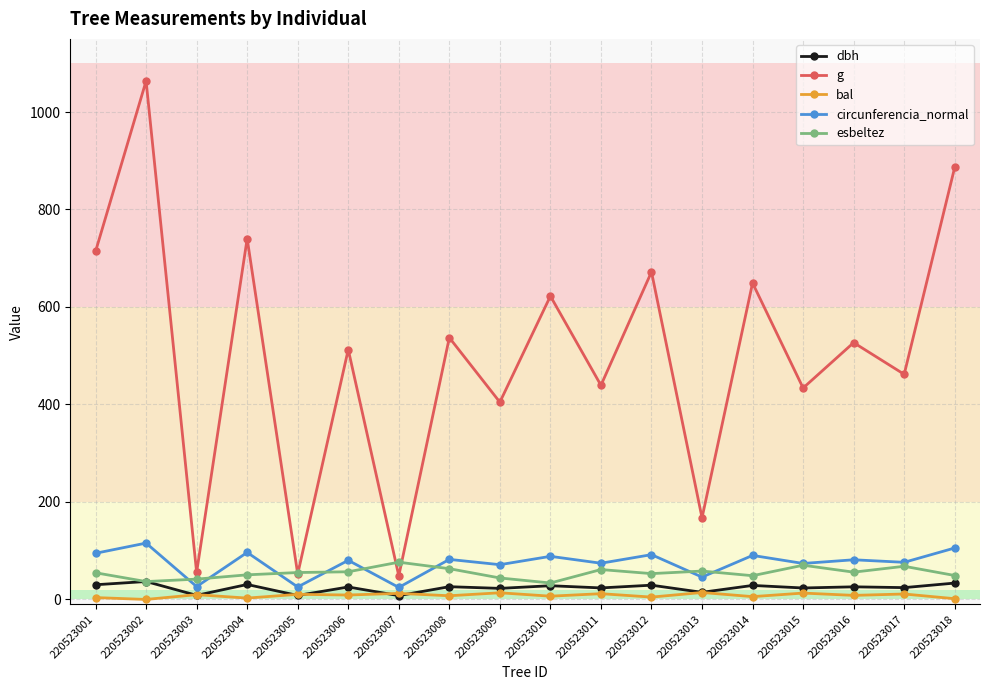

True or false: g has more than 2 points higher than both neighbors.

True